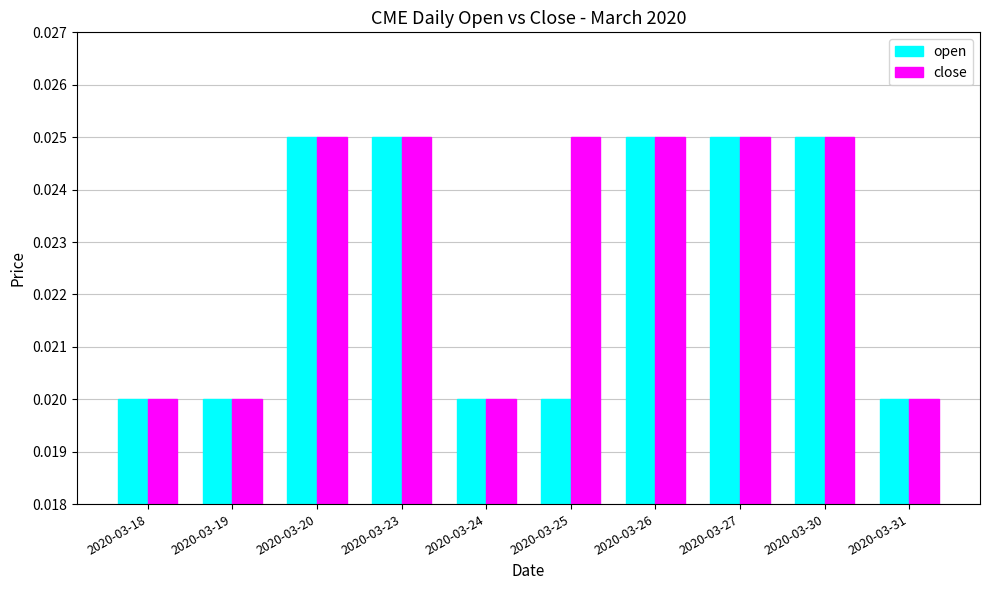

Which series has the largest total across all categories?

close